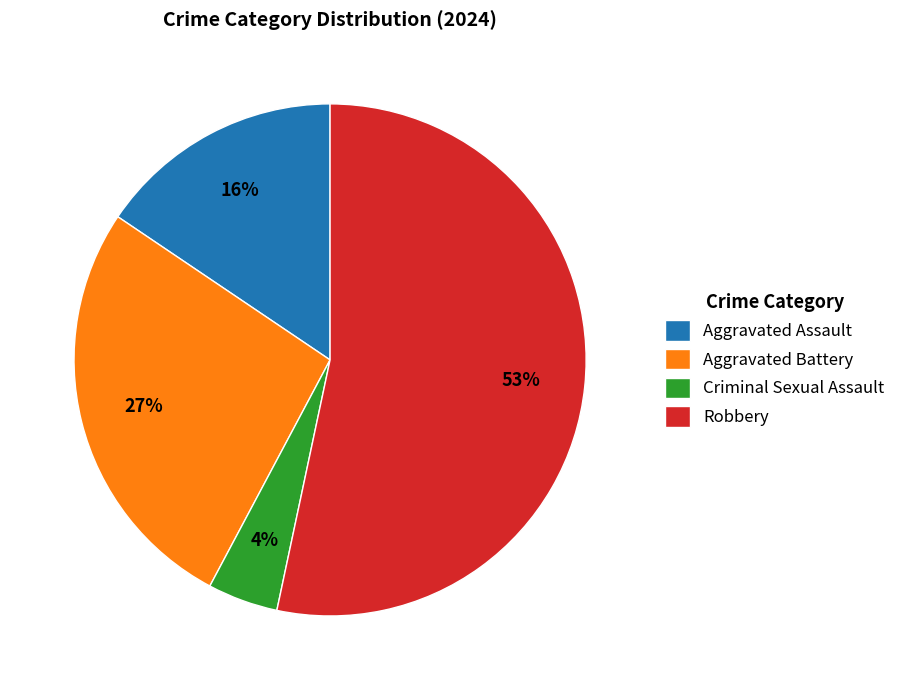

What percentage is the Aggravated Battery slice, to the nearest percent?

27%